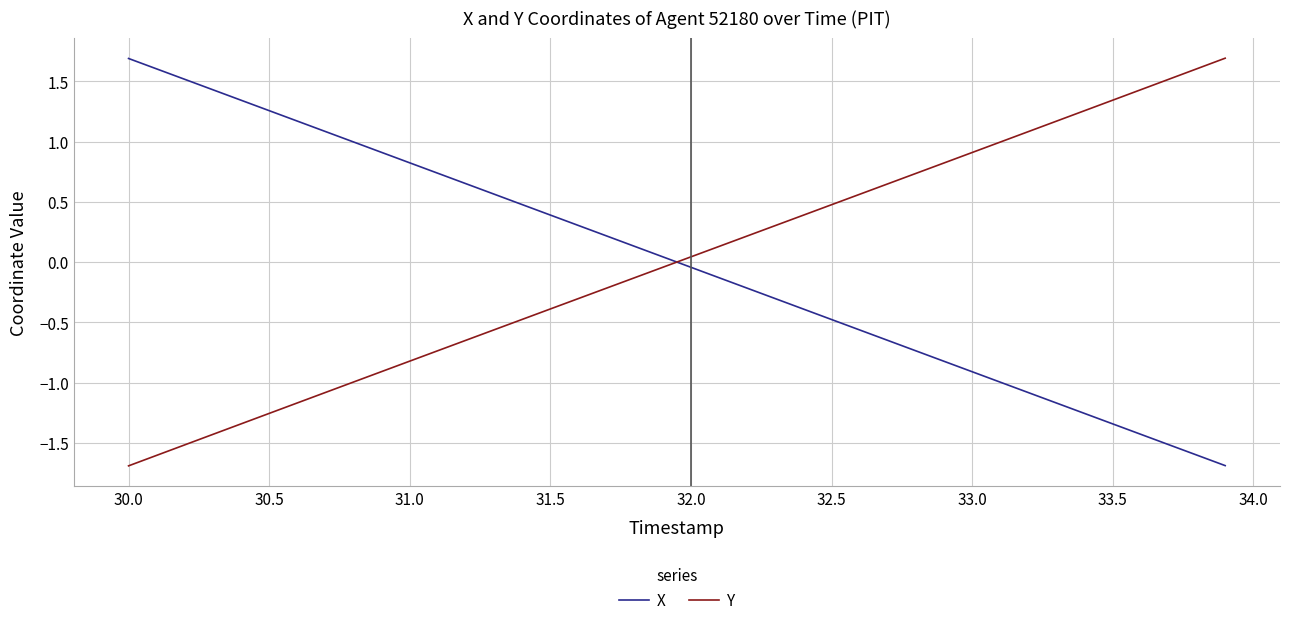

How many lines are shown in the chart?

2